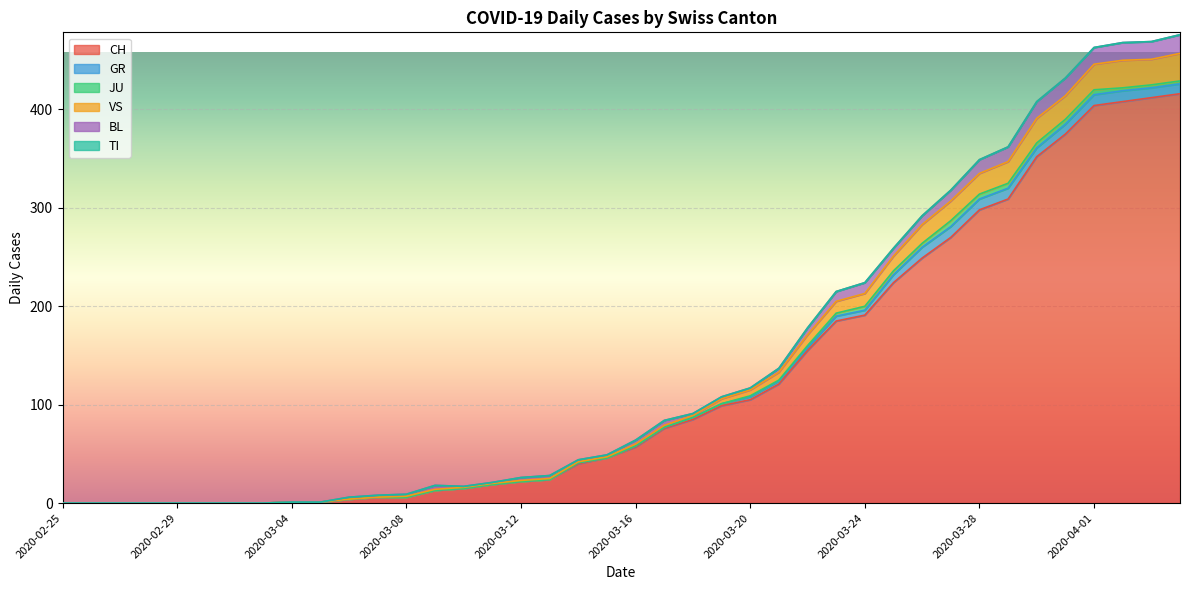

Where does the GR series first go above 1?

2020-03-18